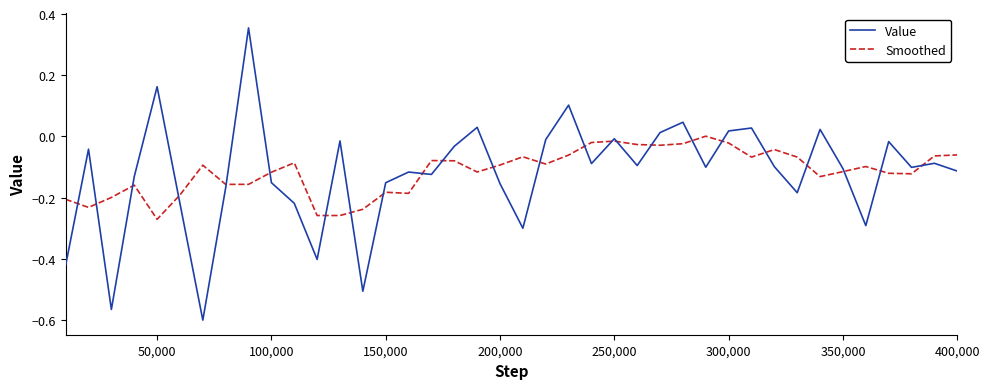

After their last crossing, which series has the higher values: Smoothed or Value?

Smoothed